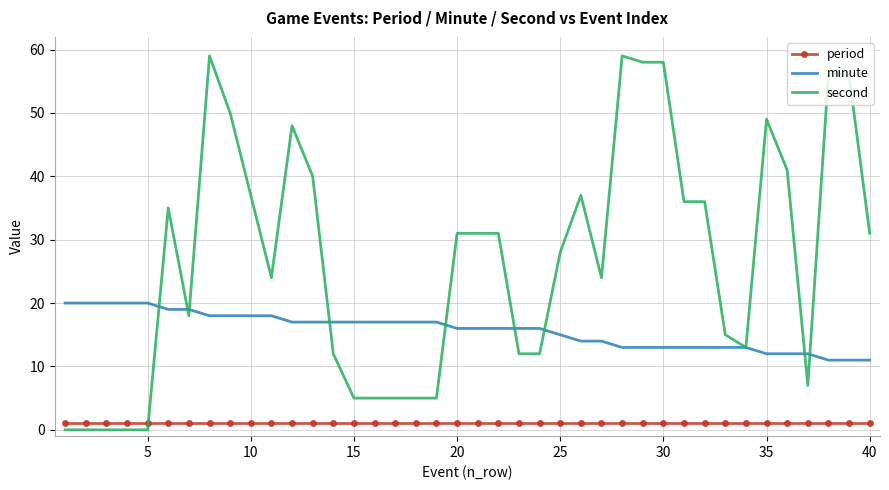

Which series has the widest spread of values?

second